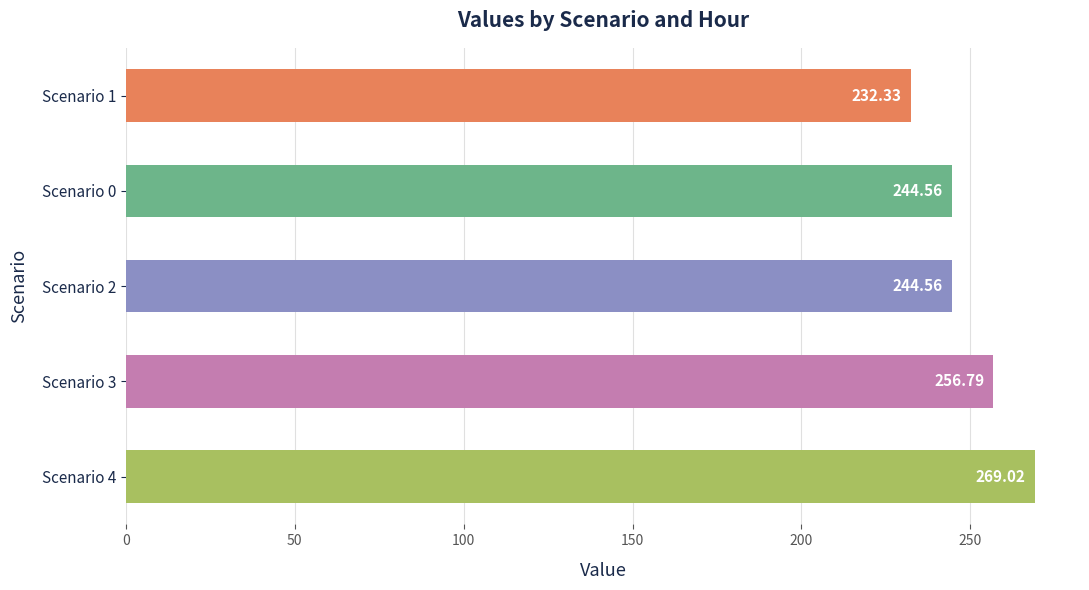

Does the chart contain stacked bars?

No